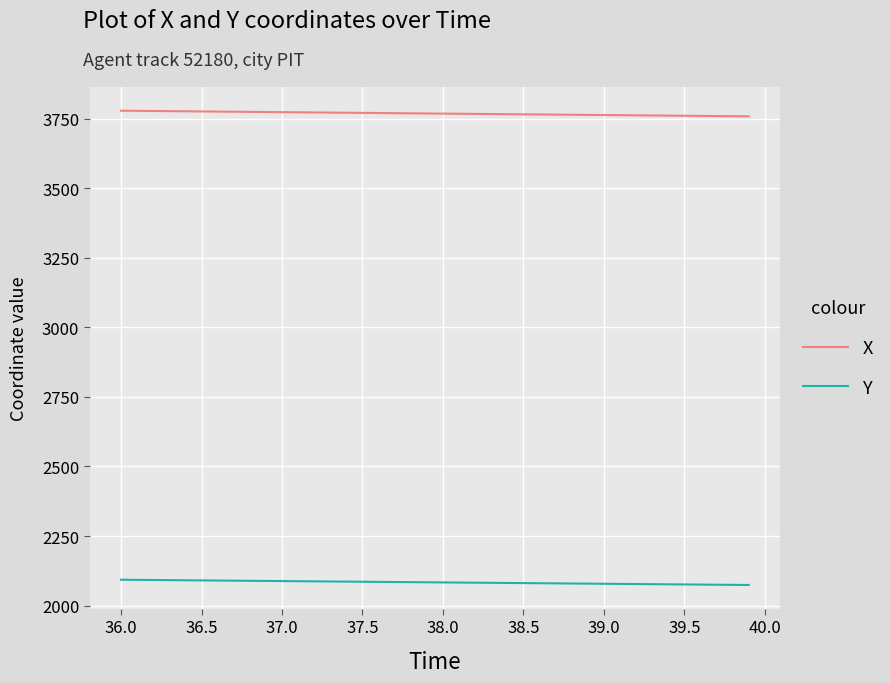

List the series in order of their peak value, highest first.

X, Y